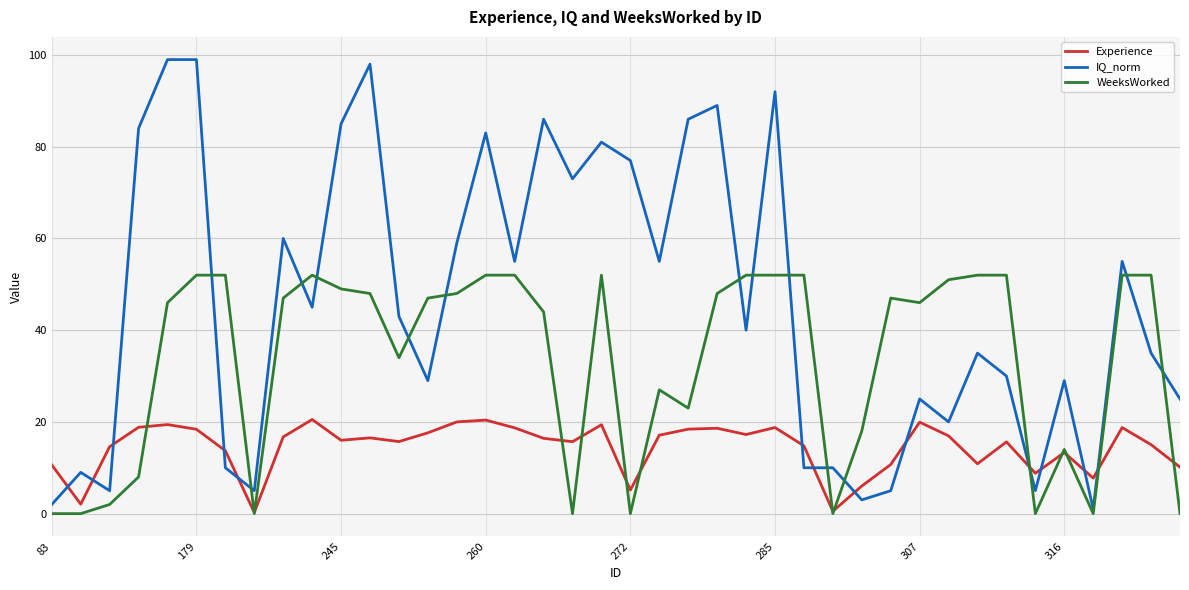

Which series has the largest total across all categories?

IQ_norm